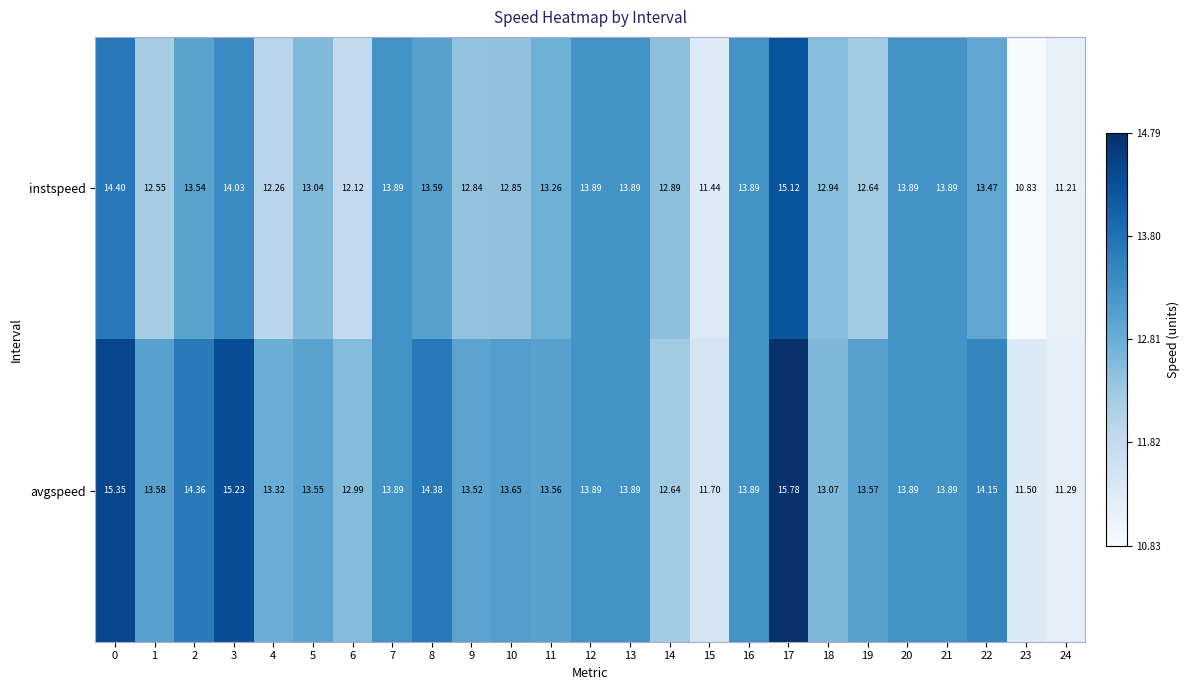

Which series changed the most between 8 and 11?

avgspeed